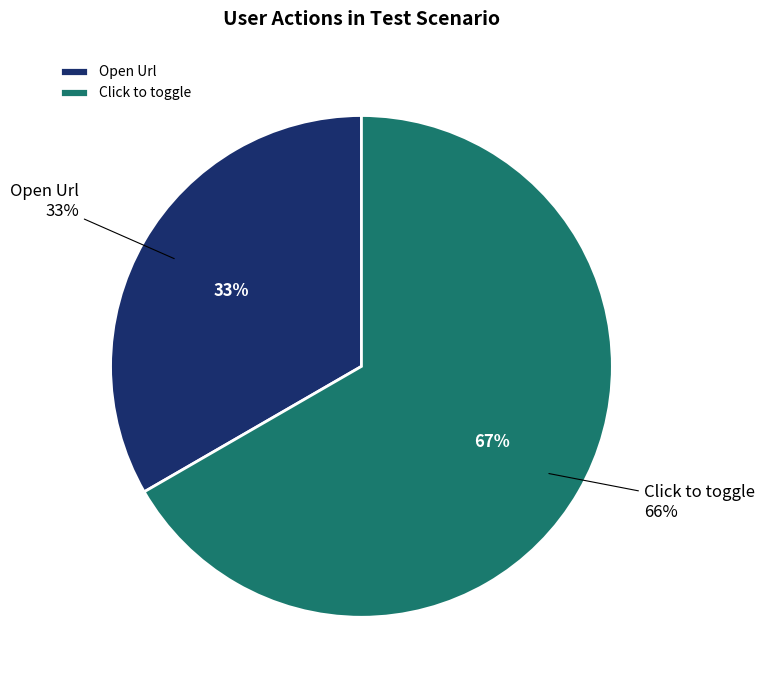

What is the majority slice?

Click to toggle